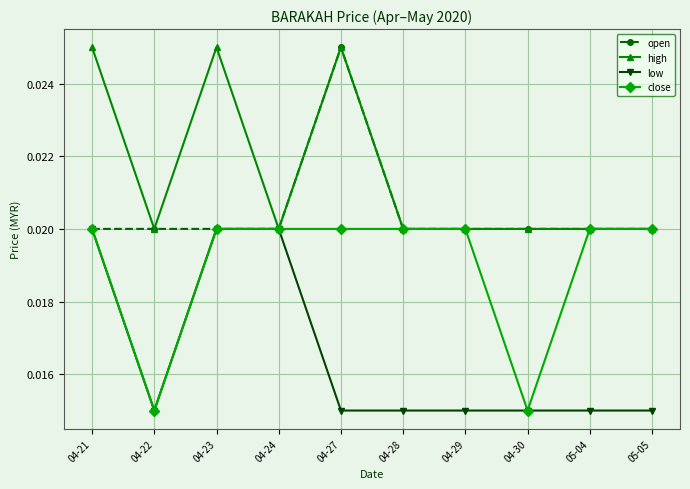

What is the label of the 3rd point from the right?

04-30